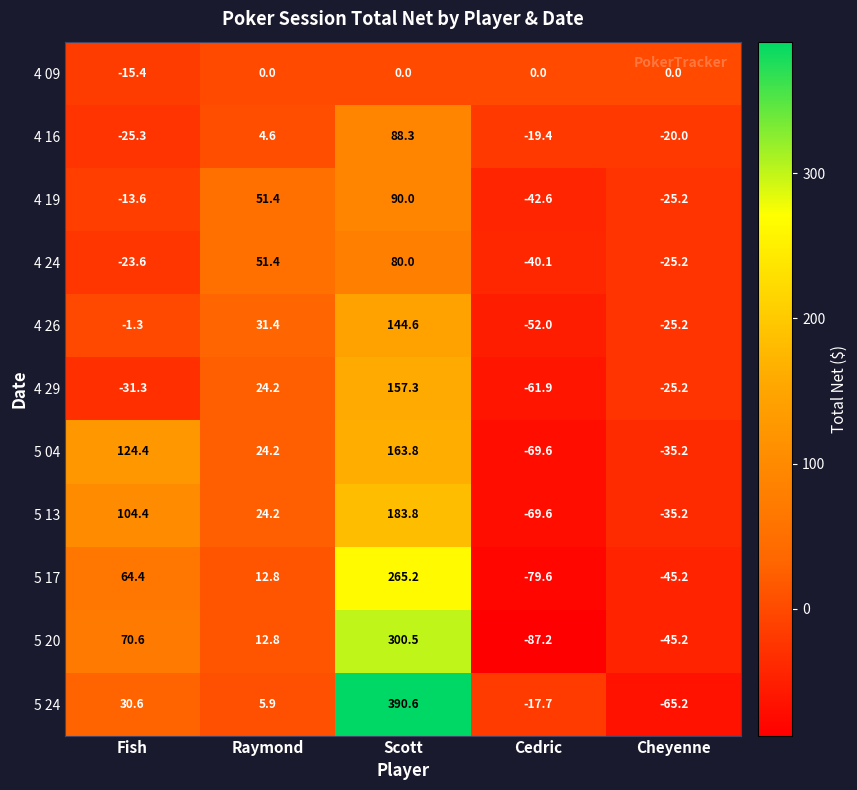

What is the spread (max minus min) of values at Cheyenne?

65.2